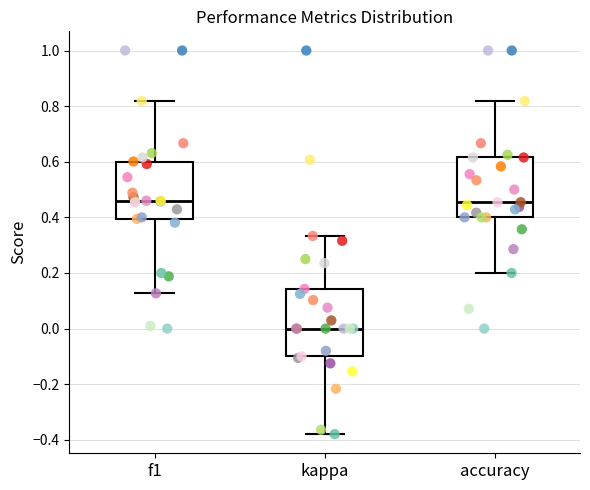

Which box is the tallest, from its lower edge to its upper edge?

kappa